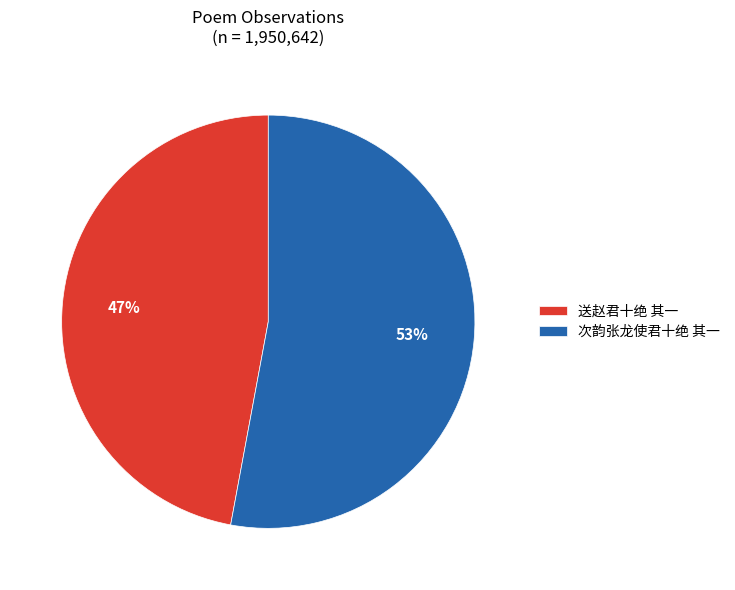

Count the number of slices in the pie.

2